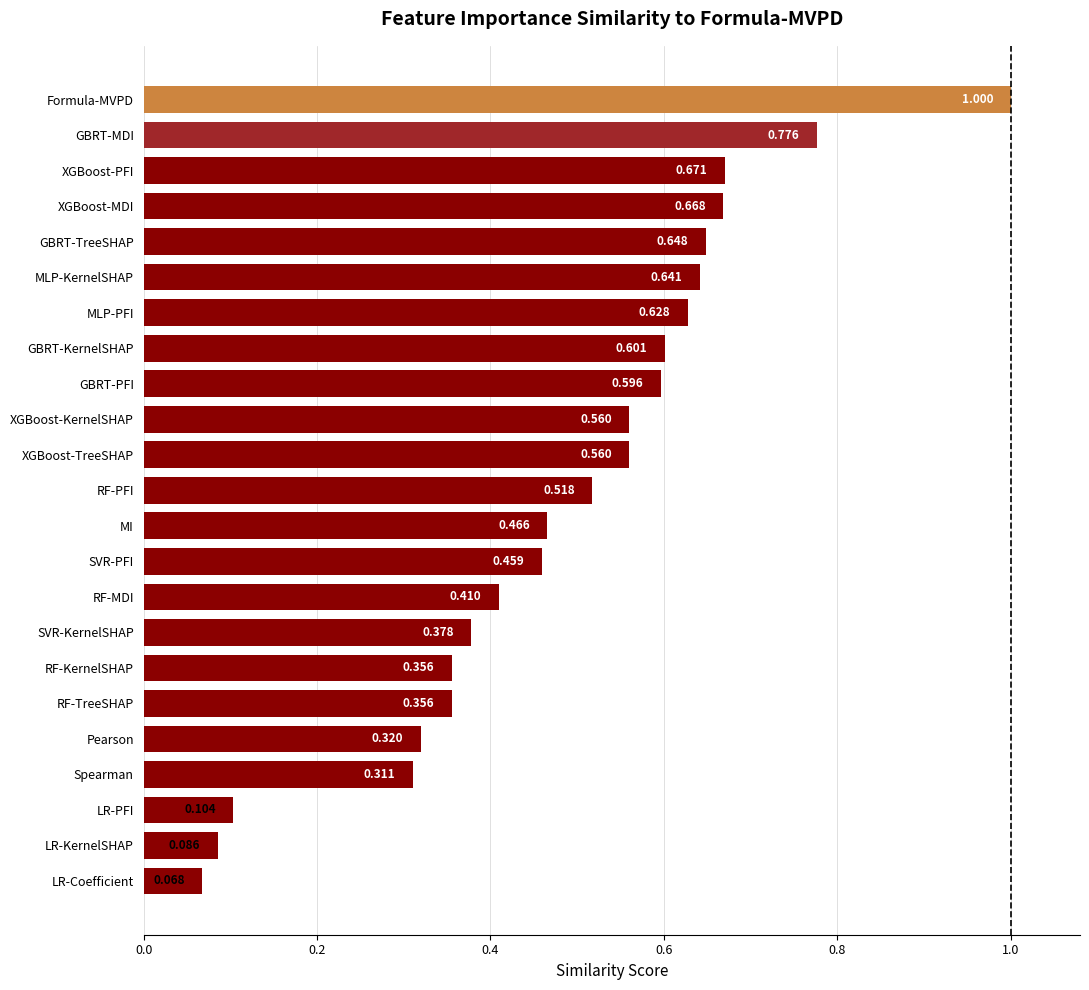

Which has a higher value, RF-MDI or SVR-KernelSHAP?

RF-MDI